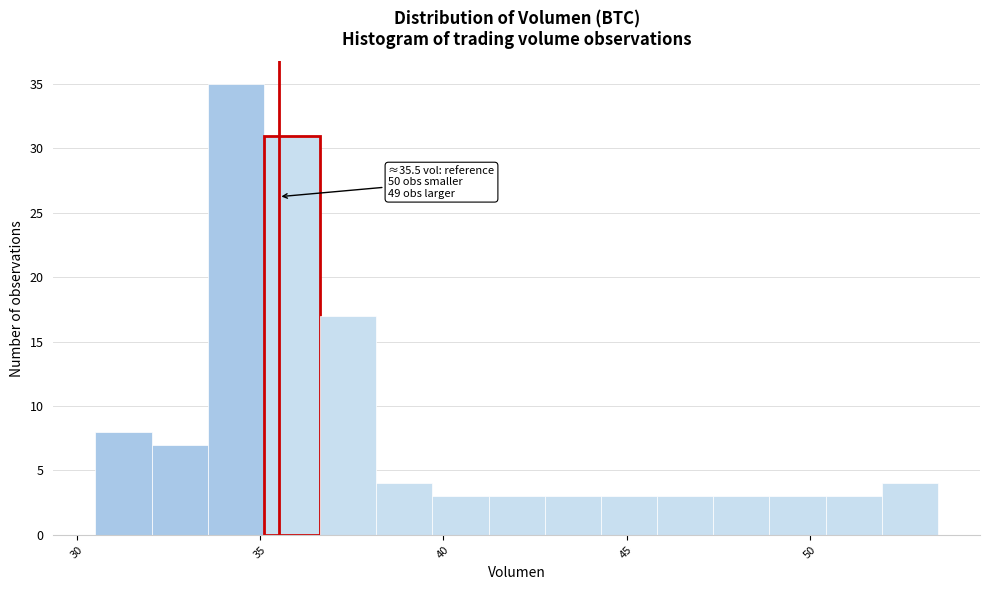

Read against the x-axis, roughly where is the centre of the tallest bar?

34.5